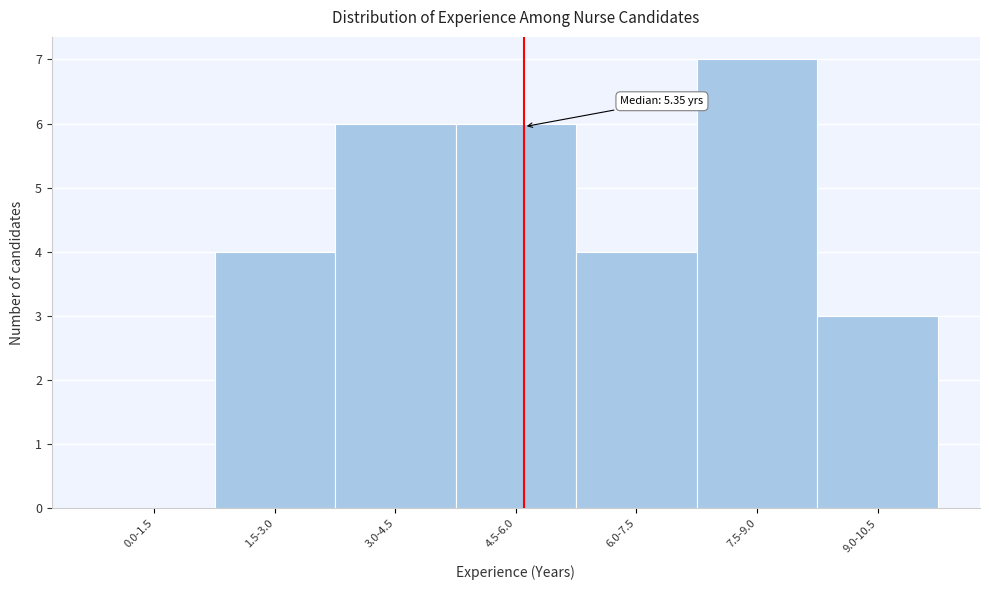

Reading left to right, list all the values displayed in this chart.

0.0-1.5=0	1.5-3.0=4	3.0-4.5=6	4.5-6.0=6	6.0-7.5=4	7.5-9.0=7	9.0-10.5=3